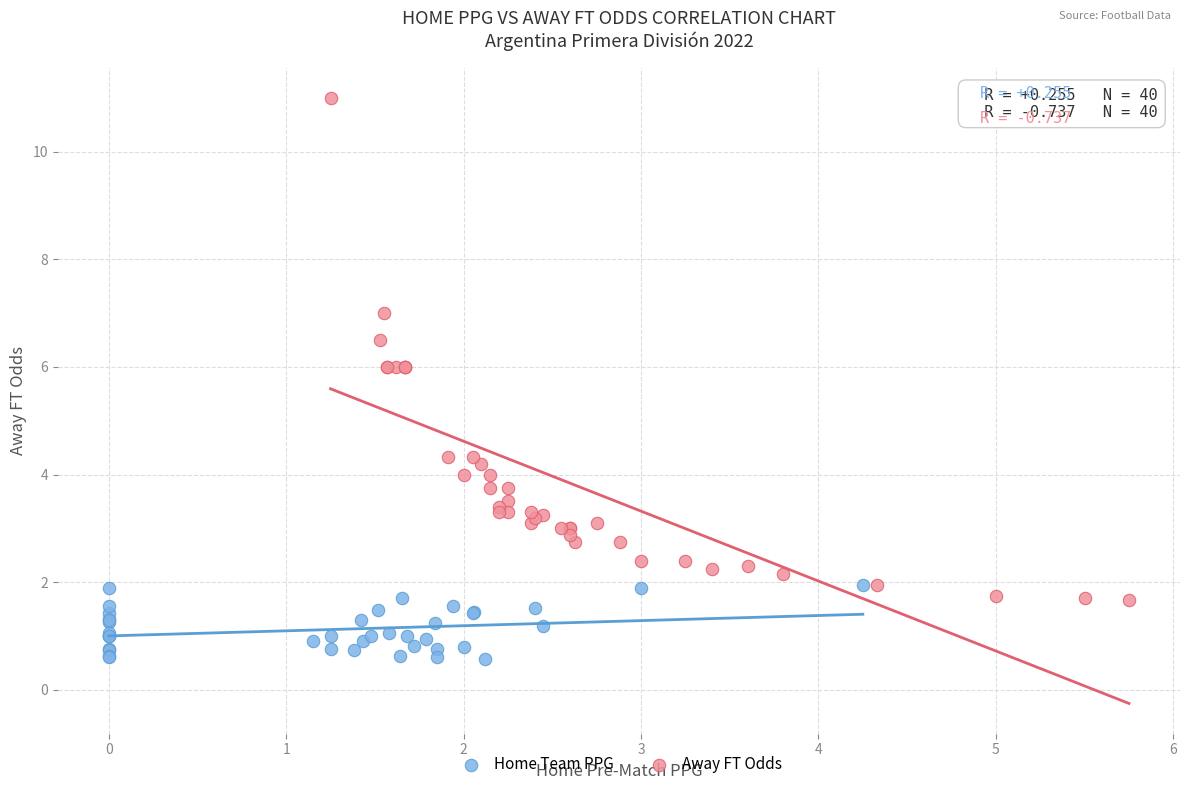

Which series has the widest spread of Y values?

Away FT Odds